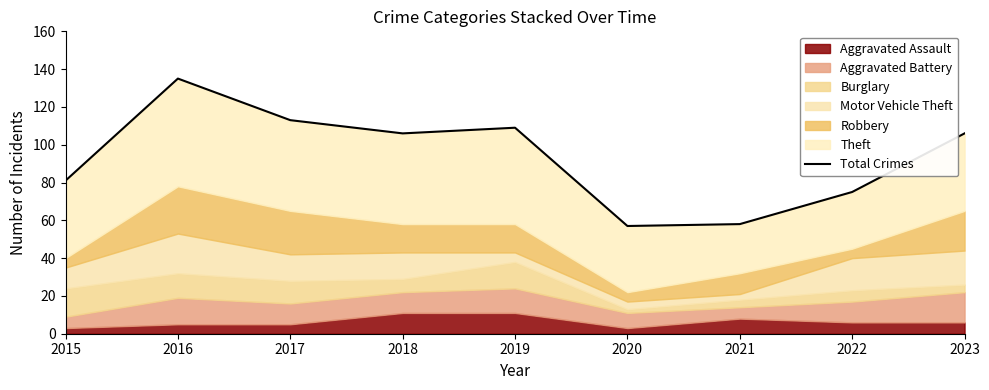

At which label is the value closest to 96?

2018